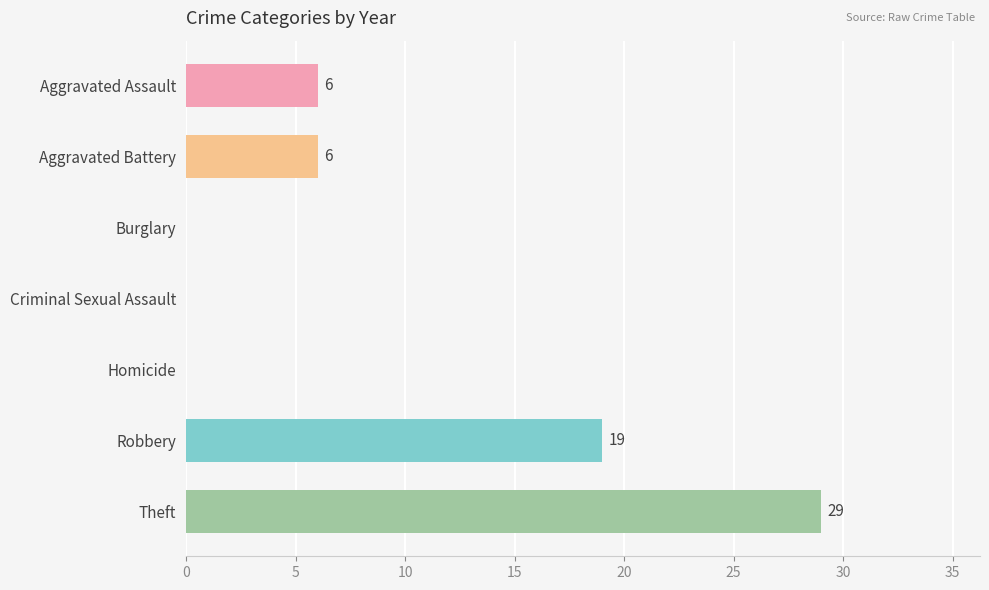

Which has a higher value, Burglary or Theft?

Theft